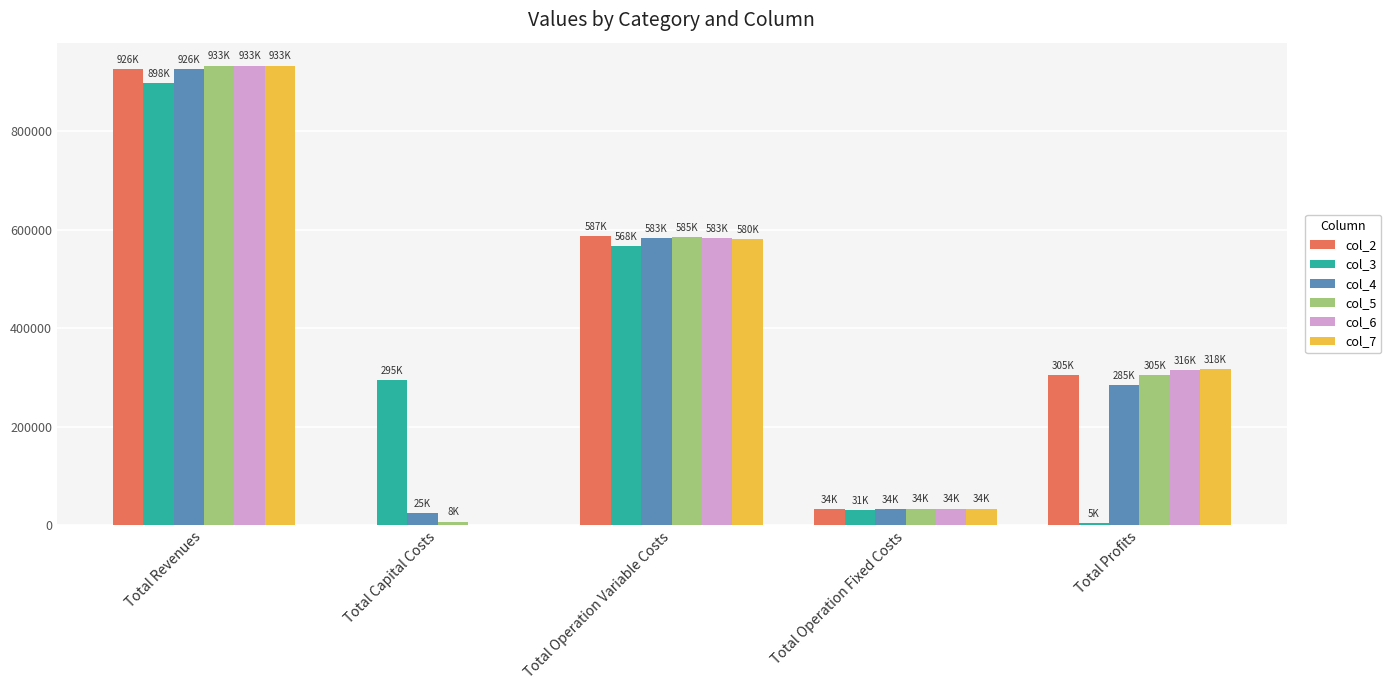

Reading left to right, transcribe all the data shown in this chart.

col_2: 925990.0	0.0	587197.0	33627.6	305165.4
col_3: 898317.1	295200.0	567538.9	31021.5	4556.8
col_4: 925990.0	24800.0	582809.4	33627.6	284753.0
col_5: 932835.9	8000.0	584906.7	34468.3	305461.0
col_6: 932835.9	0.0	582689.2	34468.3	315678.4
col_7: 932835.9	0.0	580468.7	34468.3	317899.0